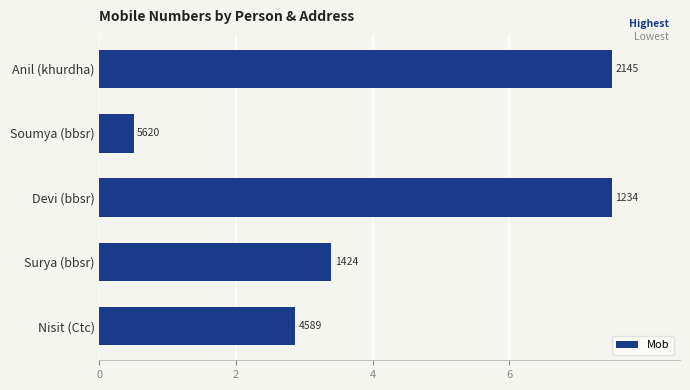

What is the greatest value displayed?

7.5